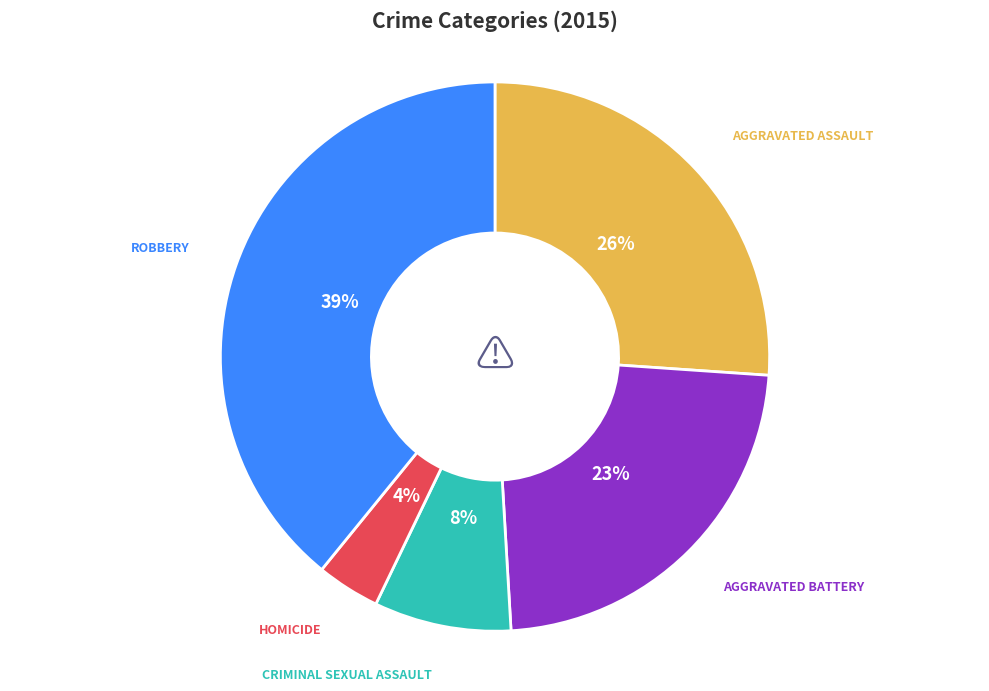

Does any single category account for the majority?

No